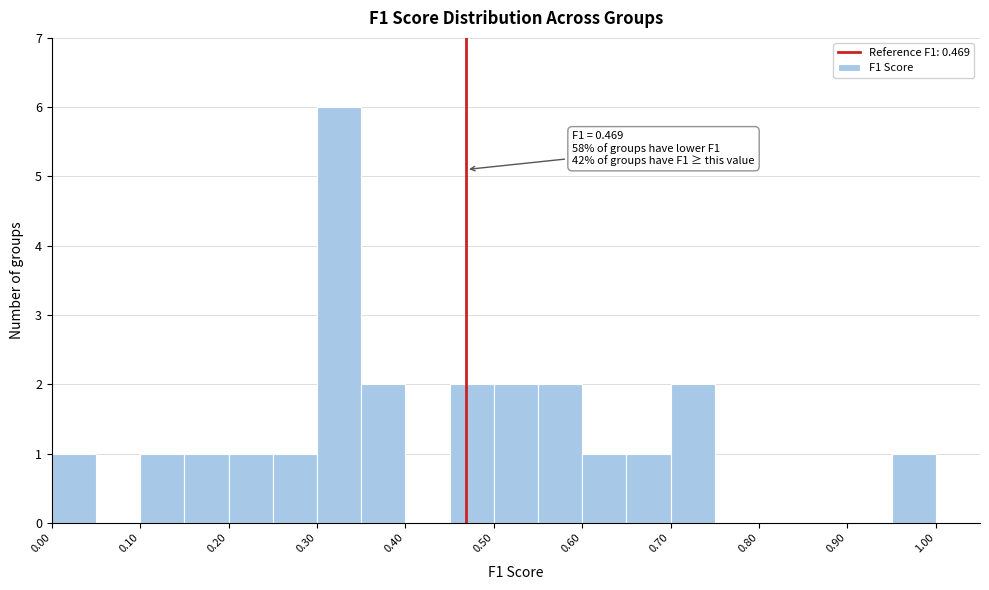

Over which range of the x-axis is the bar tallest?

0.30 to 0.35